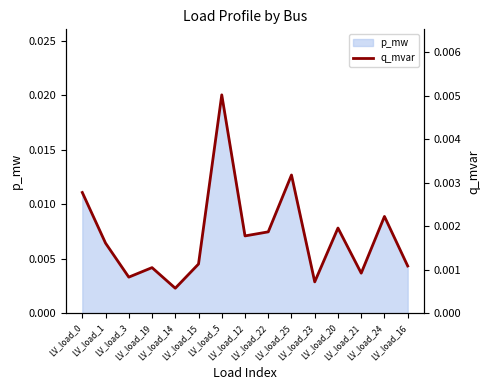

True or false: the data has more than 1 interior local peaks.

True